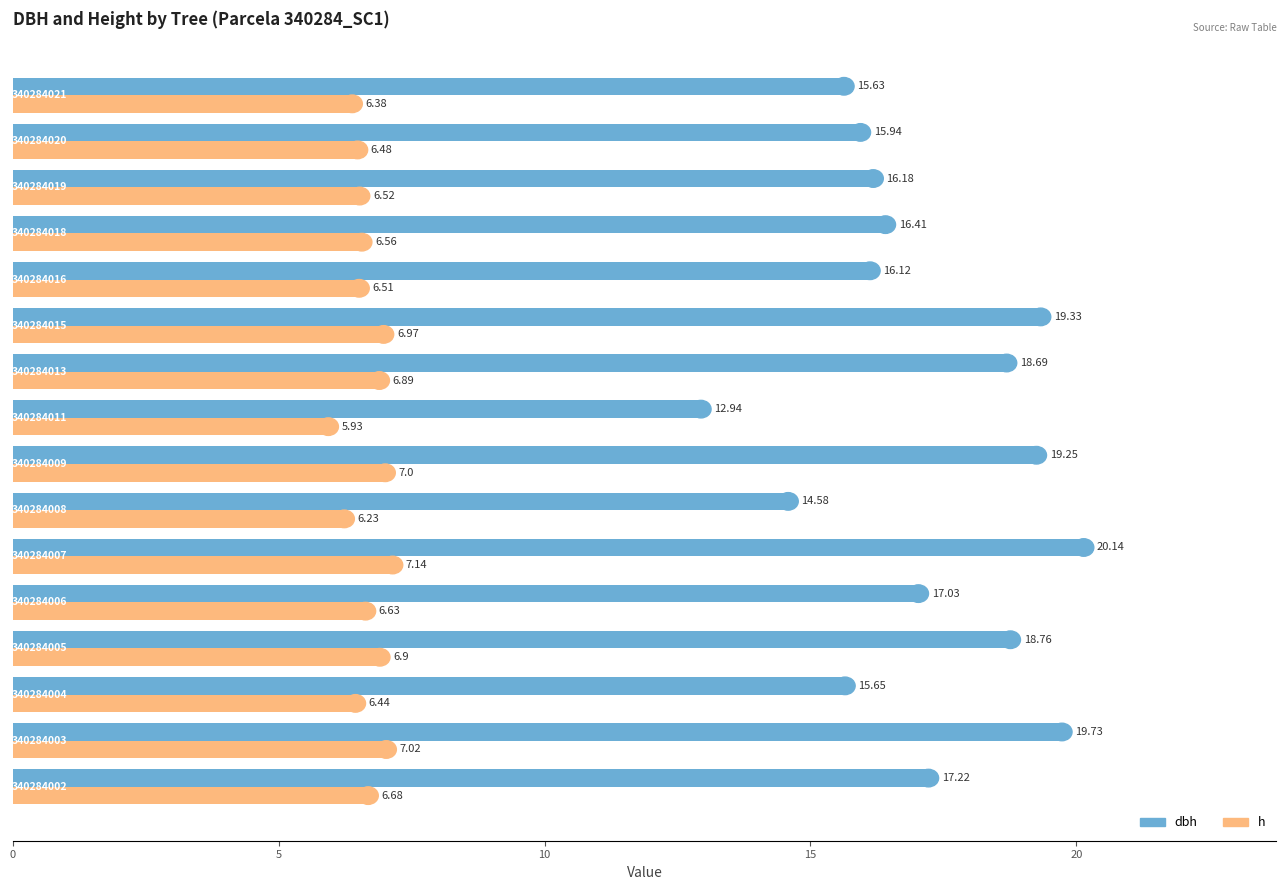

Which series has the largest total across all categories?

dbh